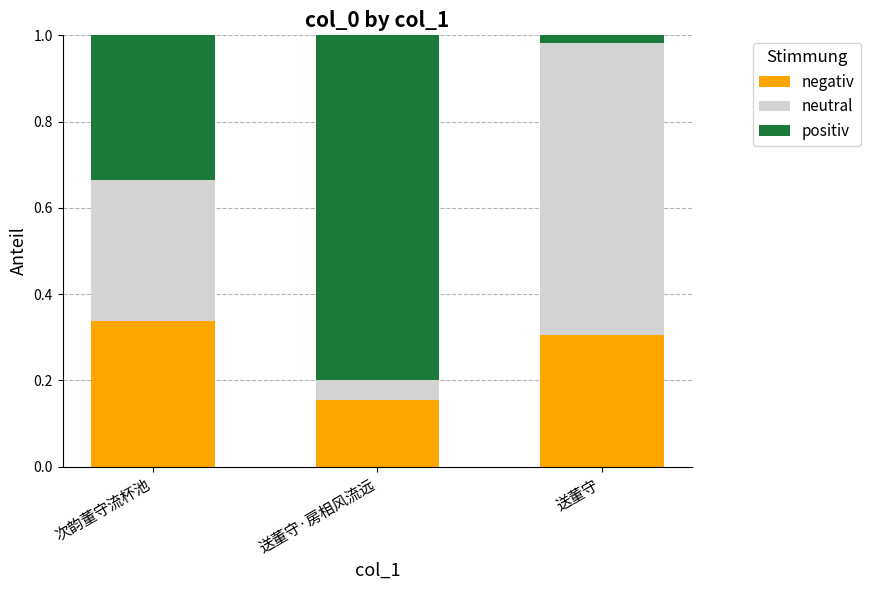

At which label is negativ closest to 0?

送董守·房相风流远